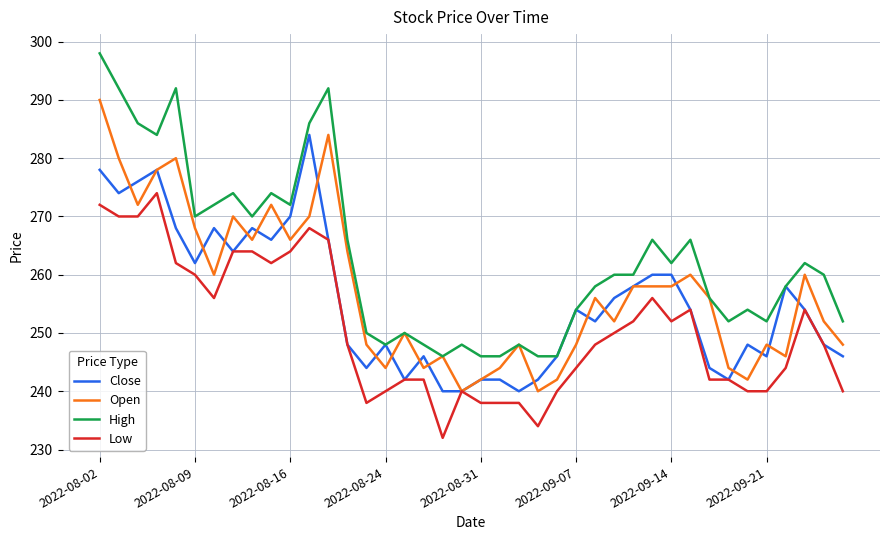

List the series in order of their peak value, highest first.

High, Open, Close, Low